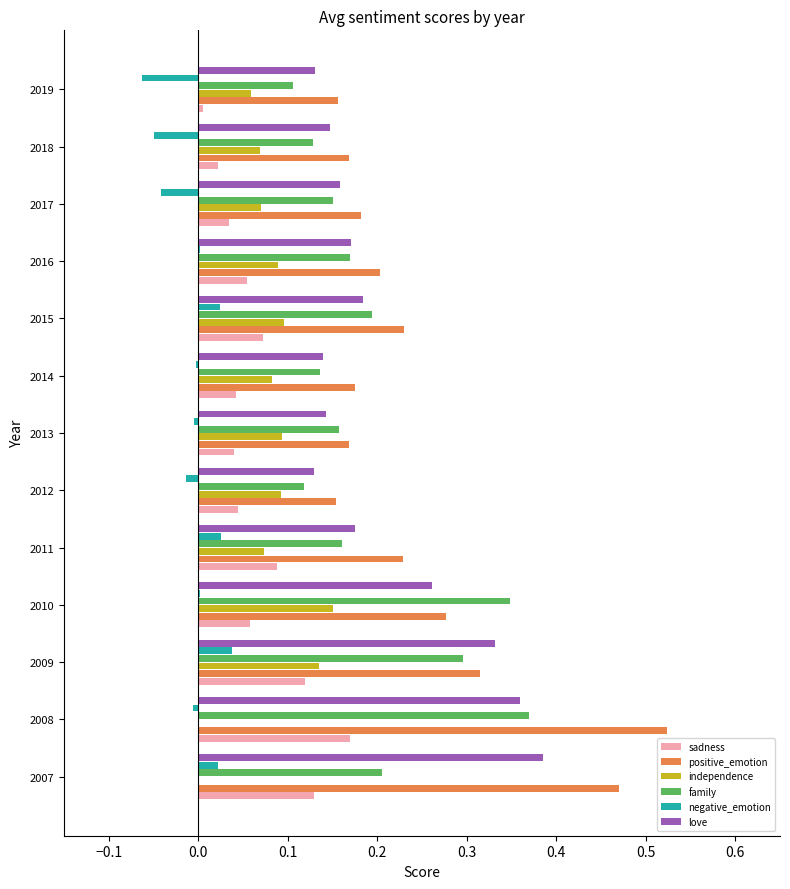

What is the sum of all sadness values?

0.9